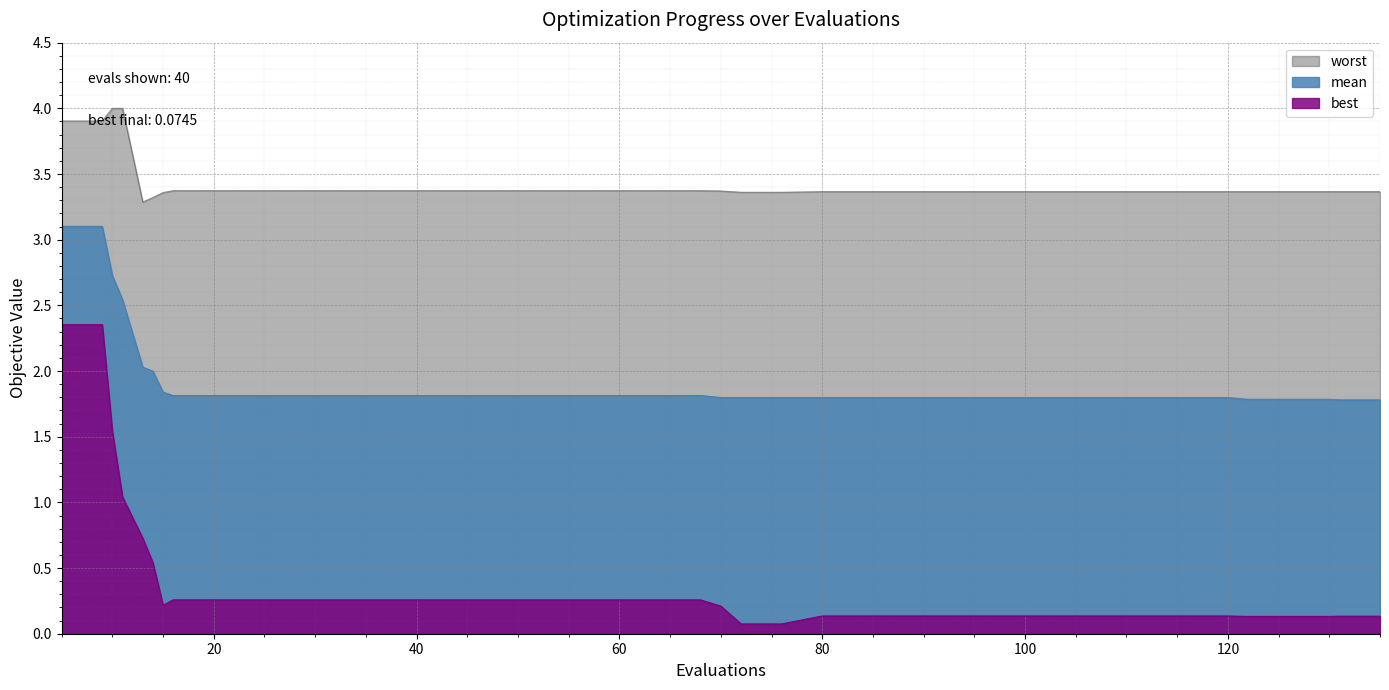

True or false: best has a value of 0.3 at 48.

True